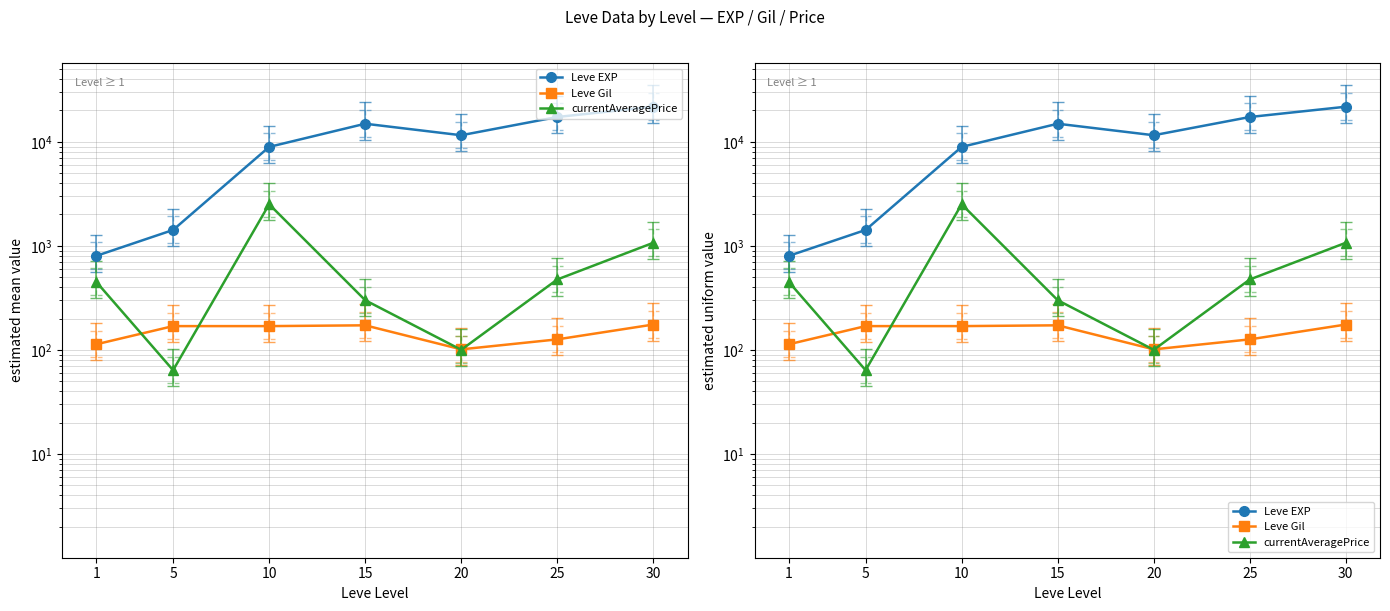

Which series has the largest range (max minus min)?

Leve EXP